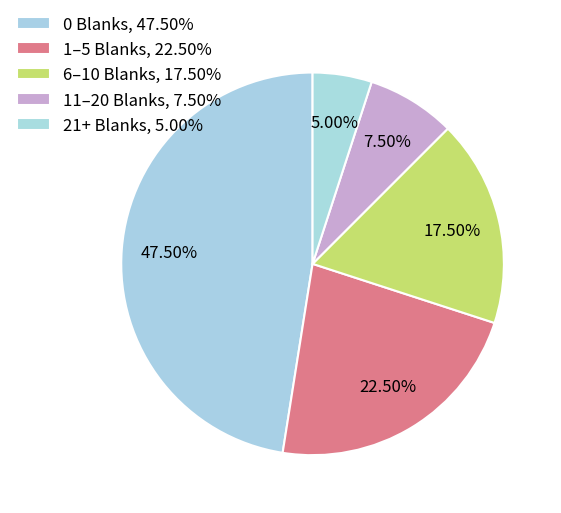

How many segments does this pie chart have?

5